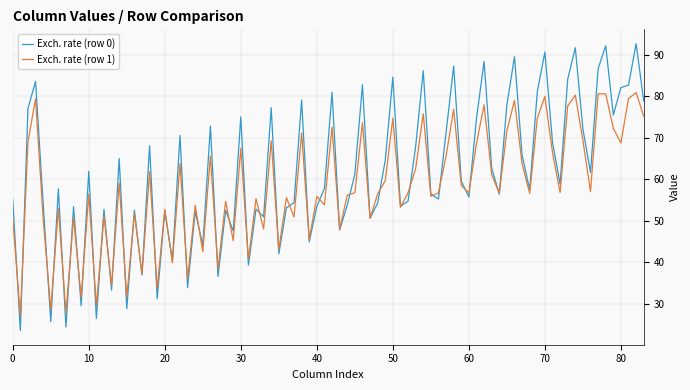

List the series in order of their peak value, highest first.

Exch. rate (row 0), Exch. rate (row 1)